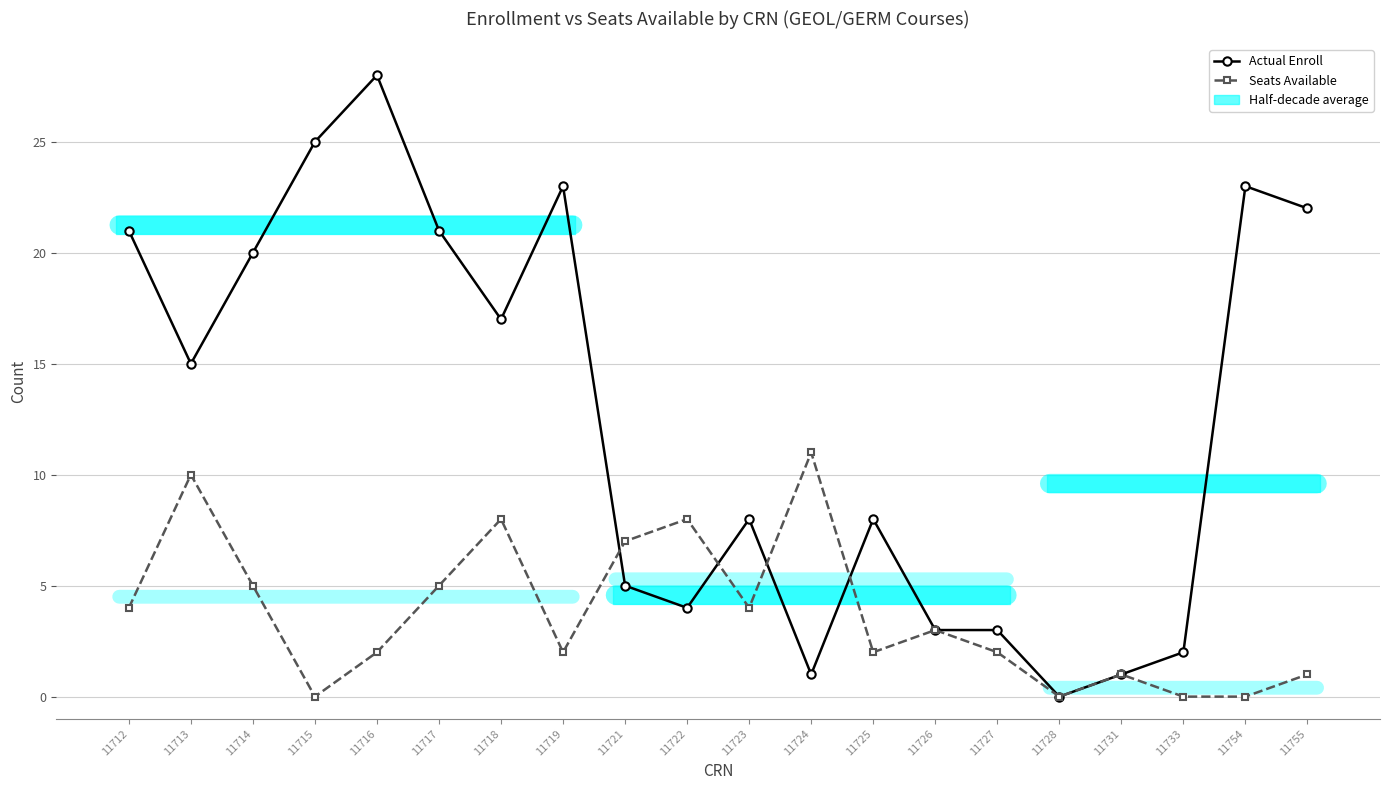

Rank the series at 11733 from highest to lowest value.

Actual Enroll, Seats Available